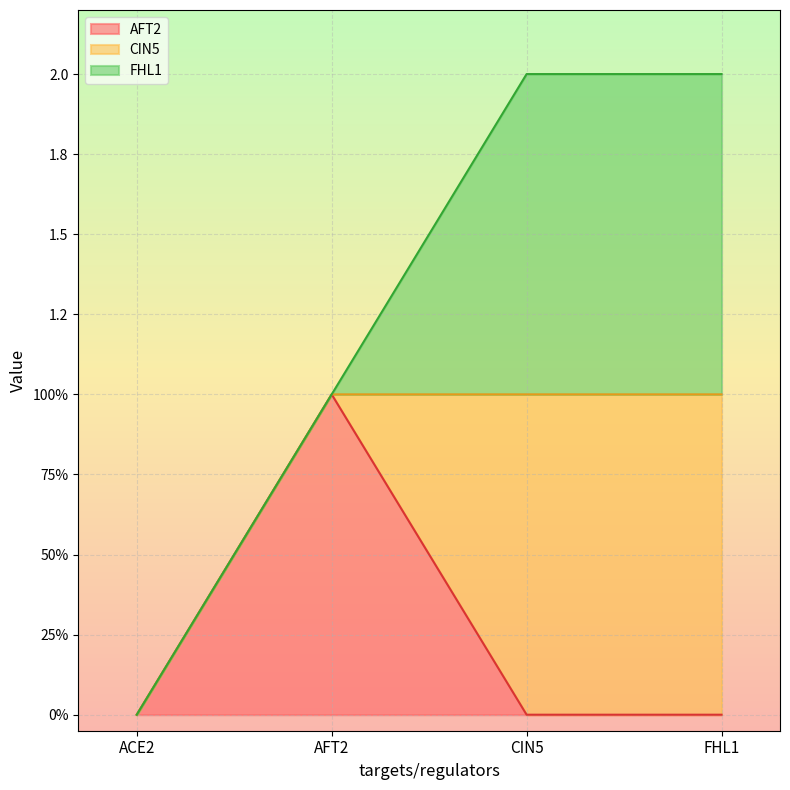

What are all the series names shown in the legend?

AFT2, CIN5, FHL1